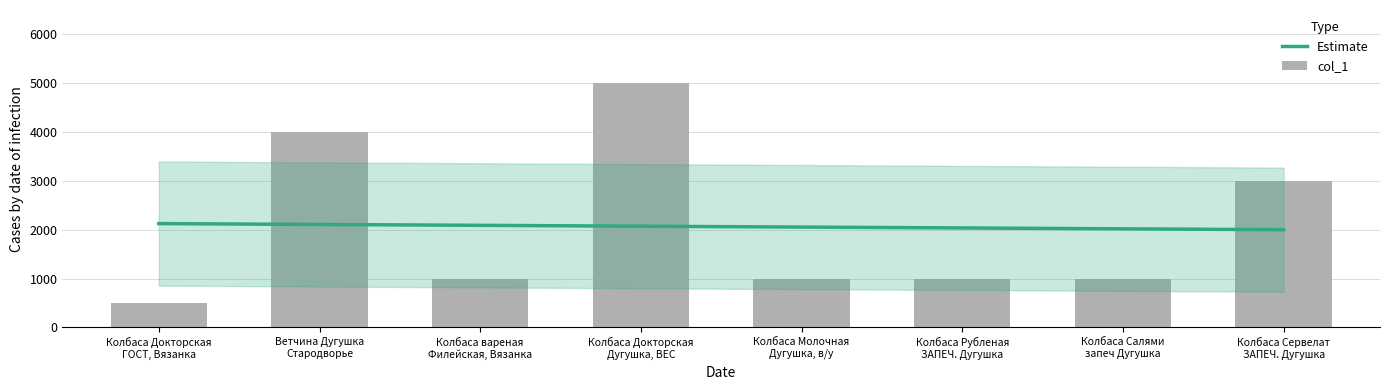

How many data points are less than 1000?

1